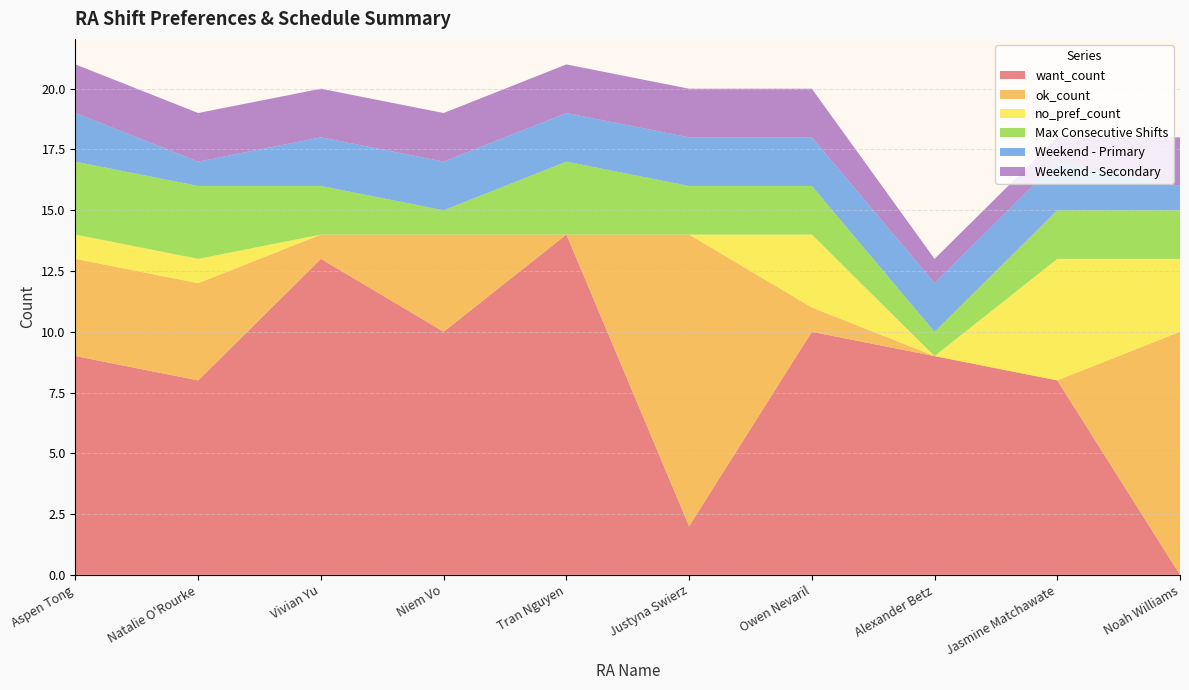

Reading right to left, transcribe all the data shown in this chart.

want_count: 0	8	9	10	2	14	10	13	8	9
ok_count: 10	0	0	1	12	0	4	1	4	4
no_pref_count: 3	5	0	3	0	0	0	0	1	1
Max Consecutive Shifts: 2	2	1	2	2	3	1	2	3	3
Weekend - Primary: 1	2	2	2	2	2	2	2	1	2
Weekend - Secondary: 2	1	1	2	2	2	2	2	2	2